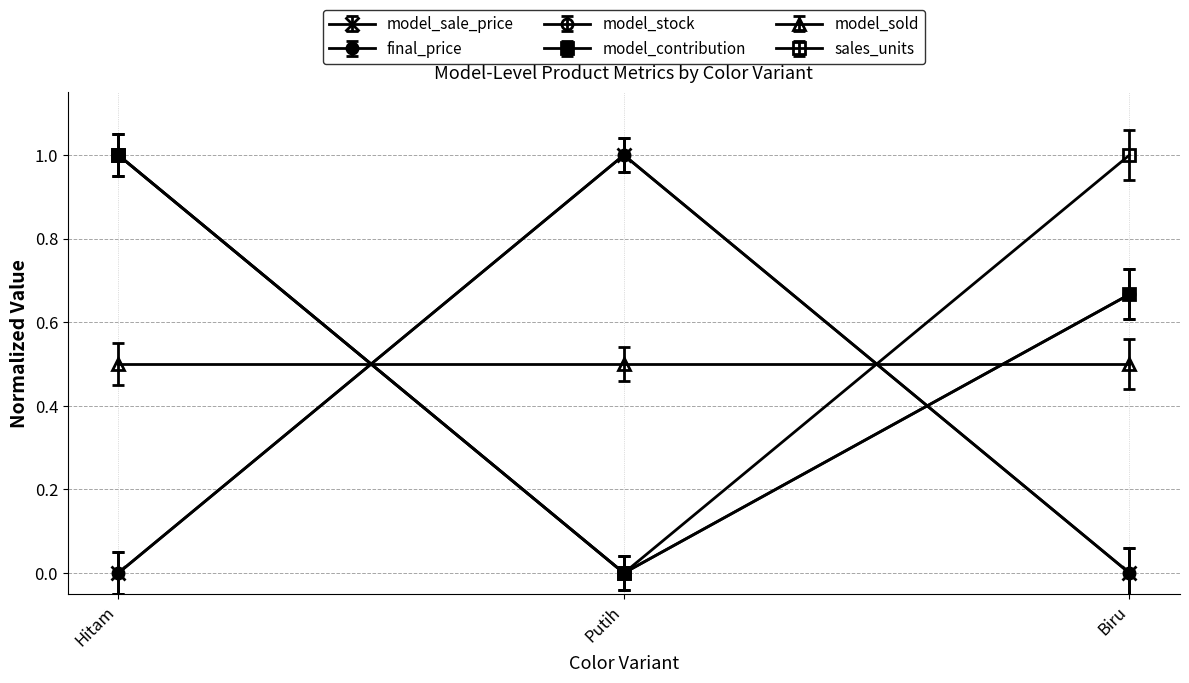

The sales_units series shows -0.6 at Putih. True or false?

False